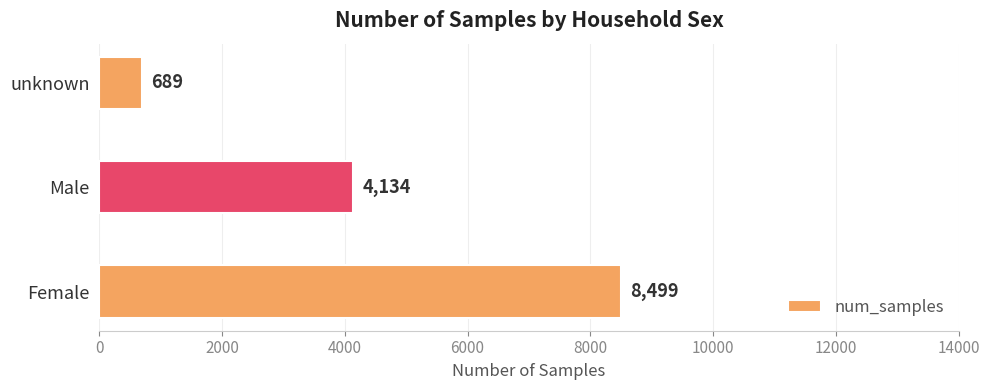

What is the ratio of the value at Male to the value at unknown?

6.0